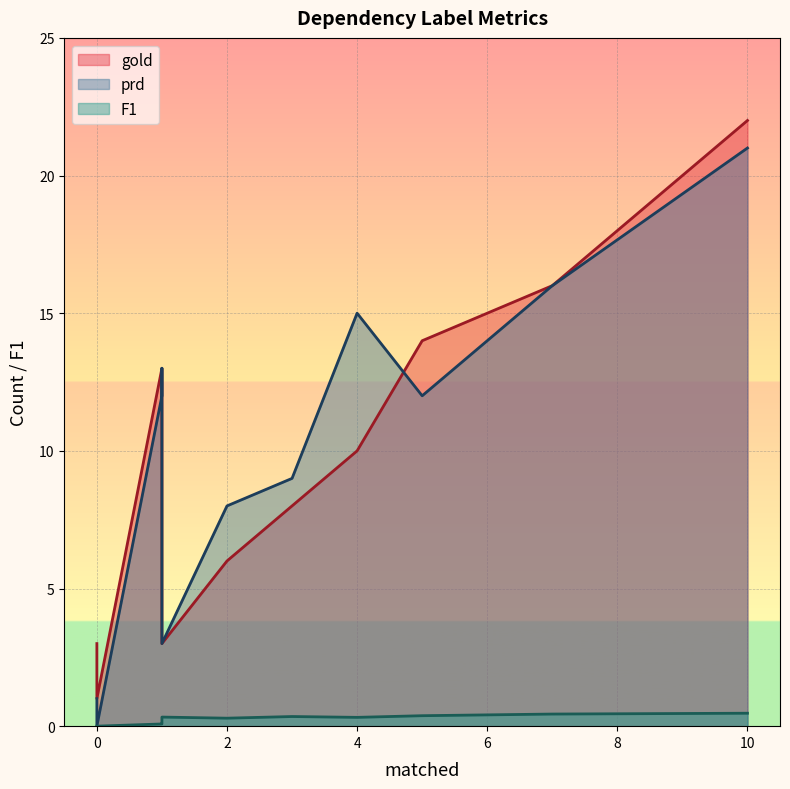

The F1 series shows 0.2 at ff. True or false?

False